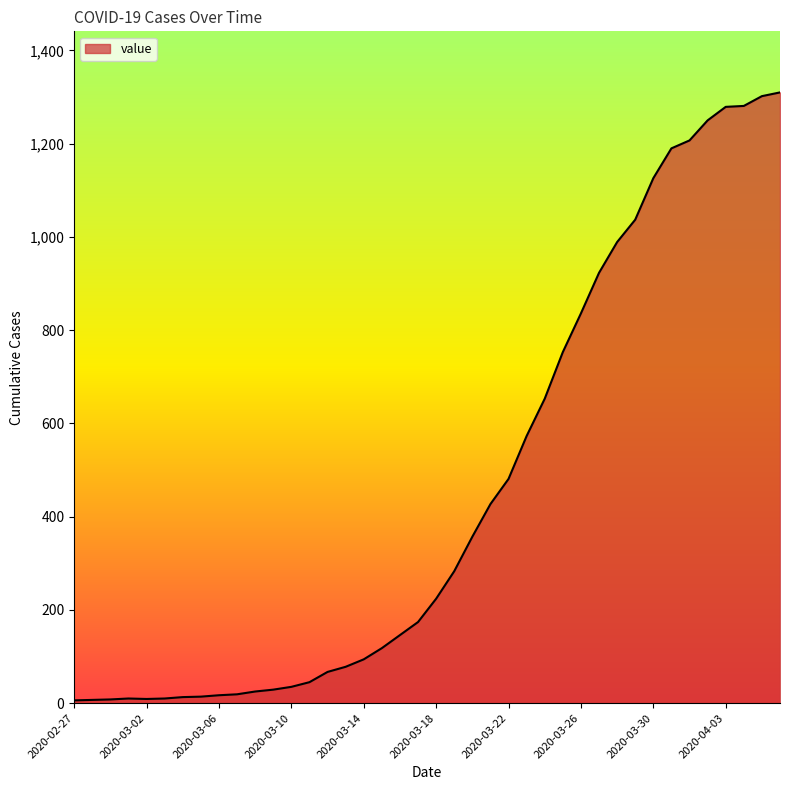

What is the maximum value shown in the chart?

1310